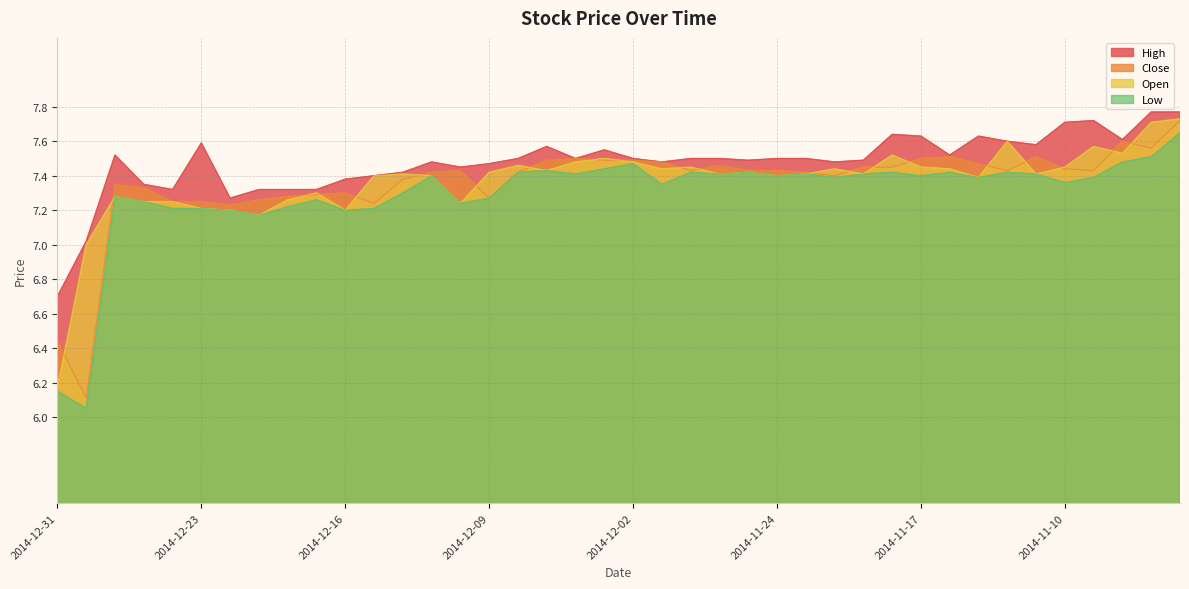

At which category is the sum across all series the highest?

2014-11-04